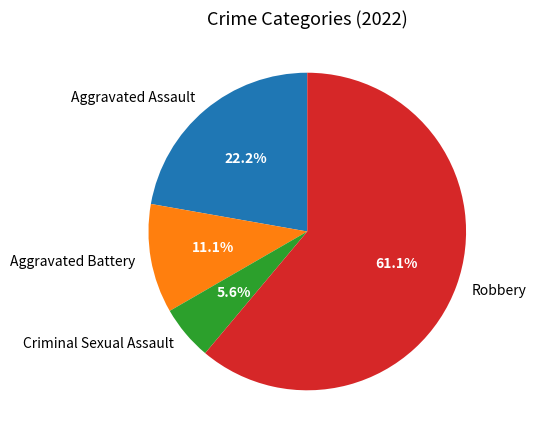

What percentage is NOT represented by Aggravated Battery?

88.9%